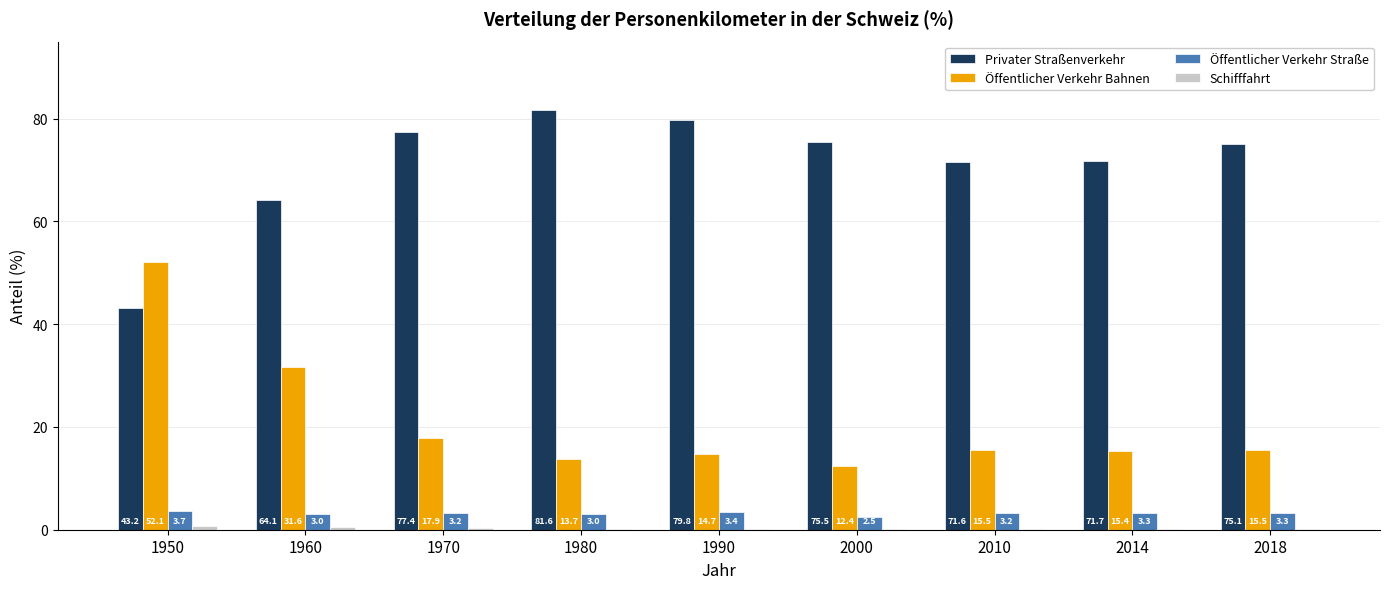

What is the highest value of the Privater Straßenverkehr series?

81.6